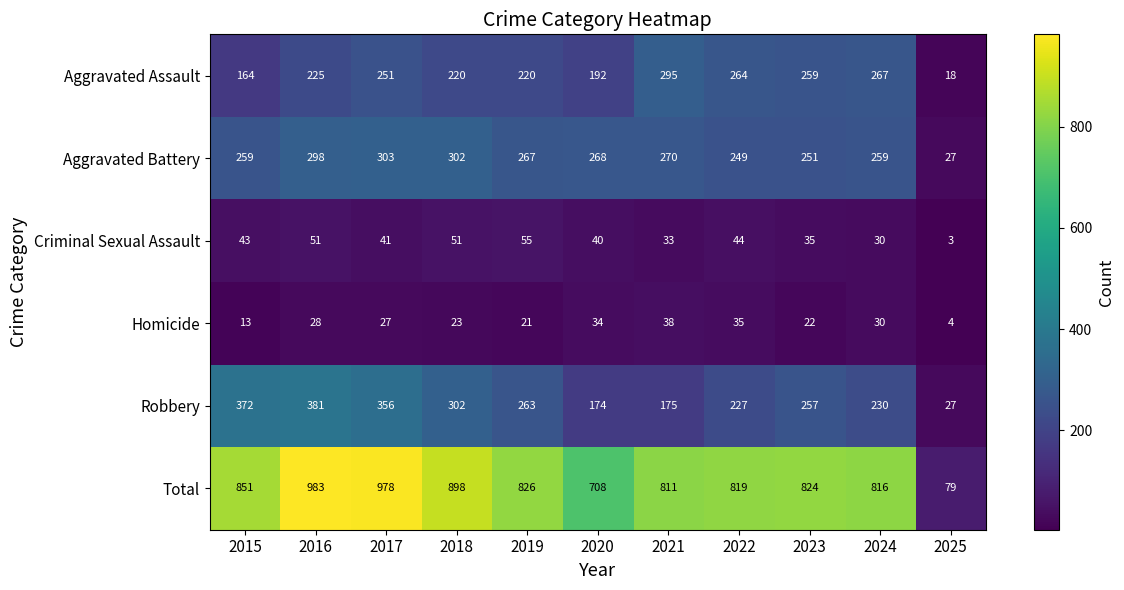

What is the average value of the Aggravated Assault series?

216